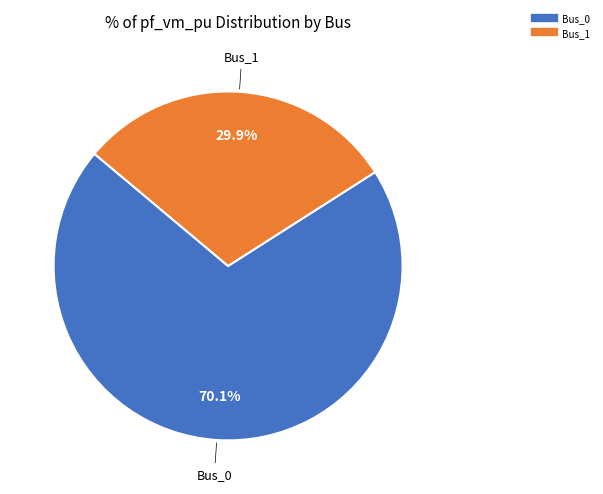

Does any single category account for the majority?

Yes